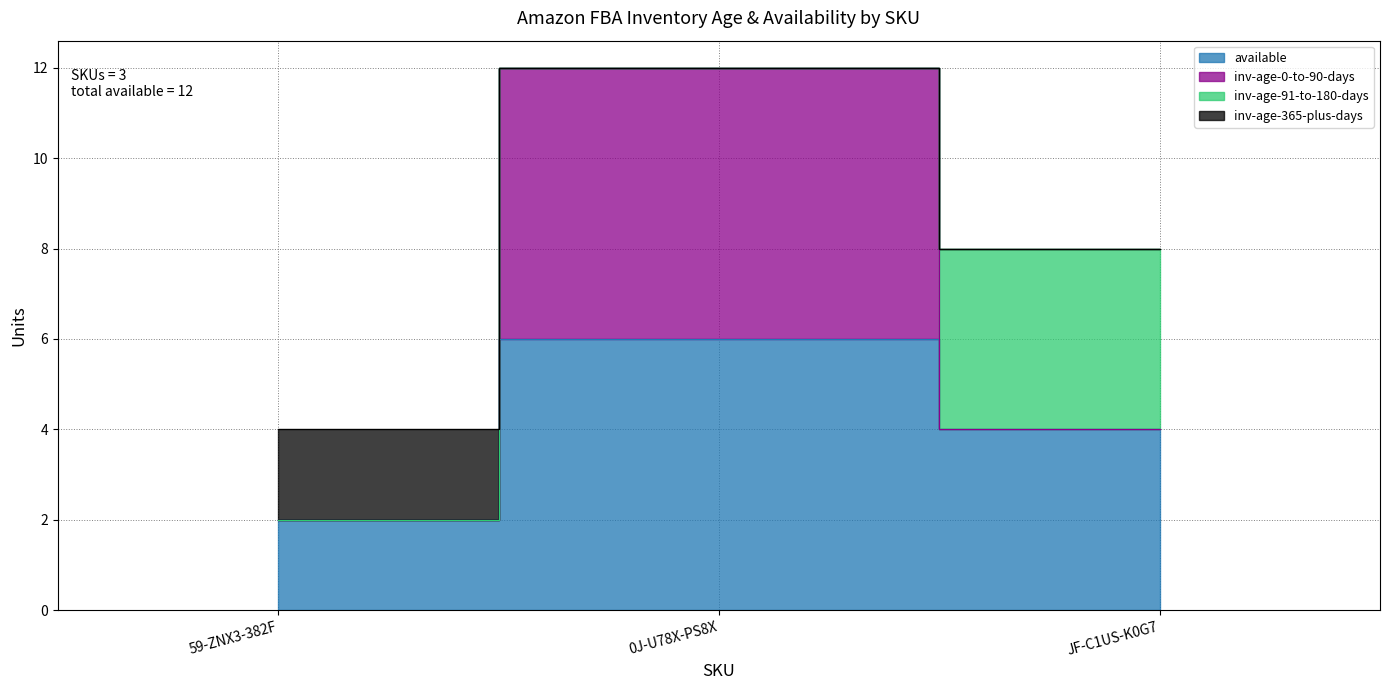

Does the chart display data point markers on the line(s)?

No